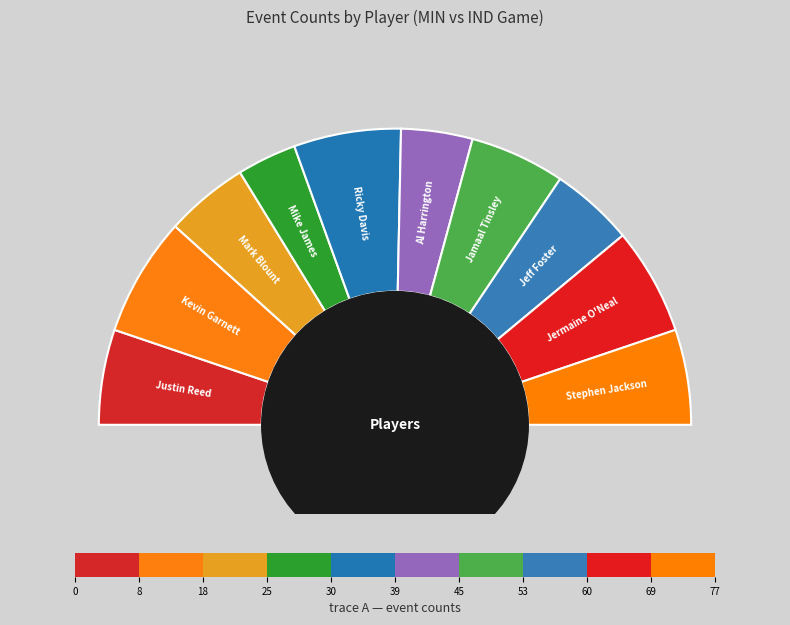

Between Mark Blount and Jamaal Tinsley, which is larger?

Jamaal Tinsley